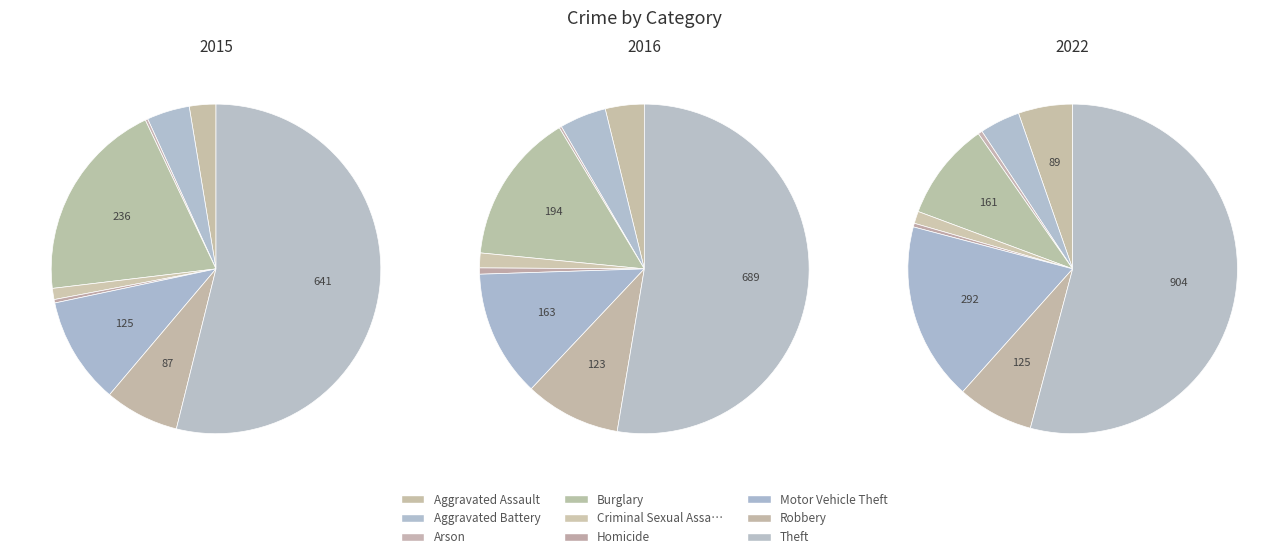

What percentage is NOT represented by Aggravated Battery?

95.8%